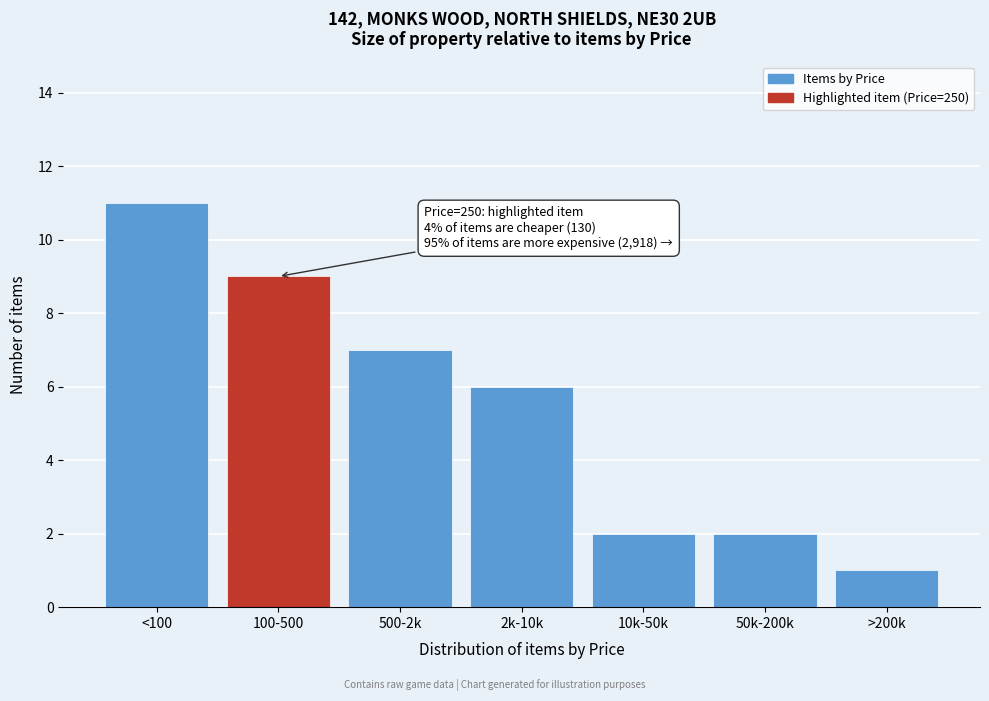

Reading right to left, transcribe all the data shown in this chart.

1	2	2	6	7	9	11